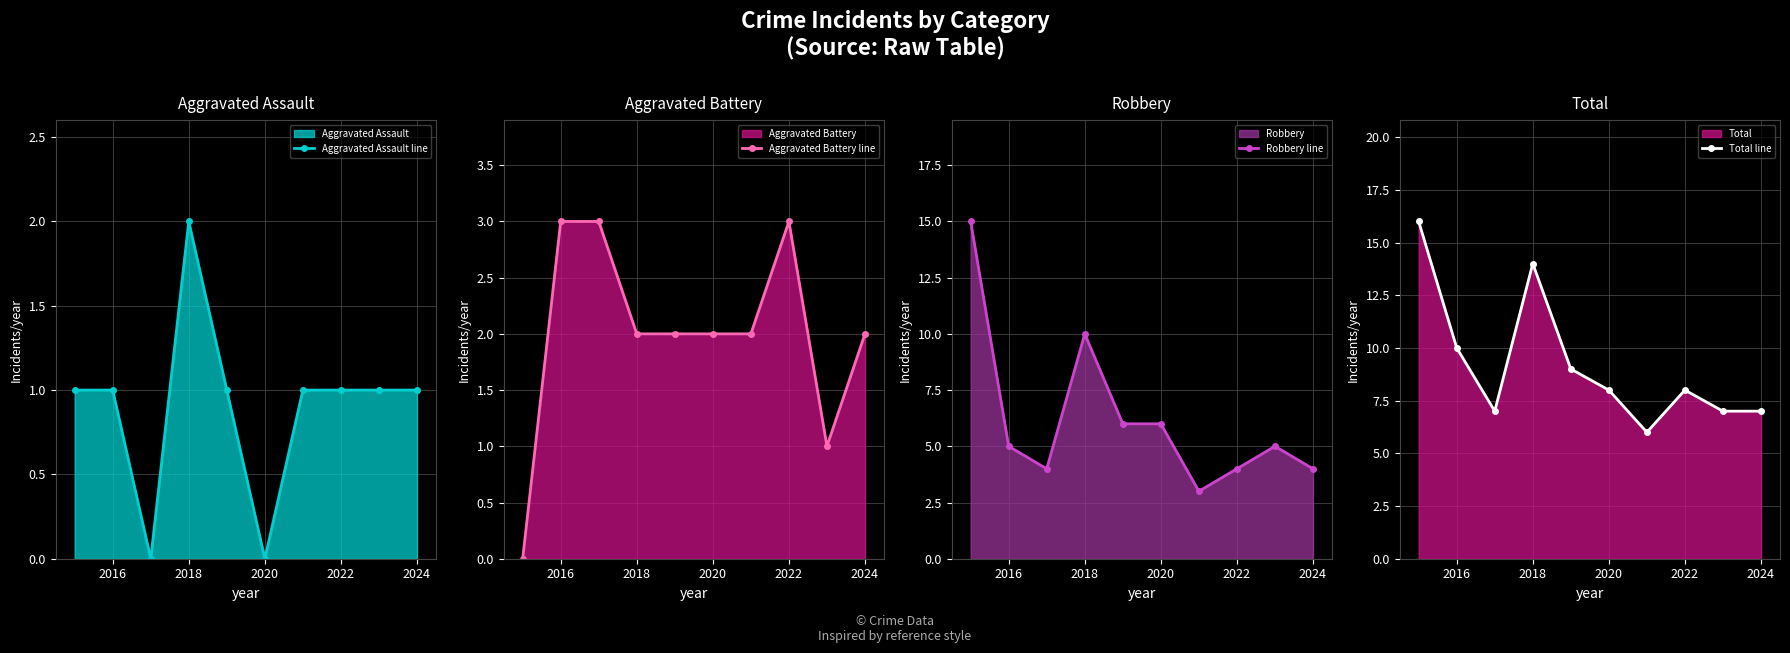

Which category has the highest value in the Aggravated Assault line series?

2018